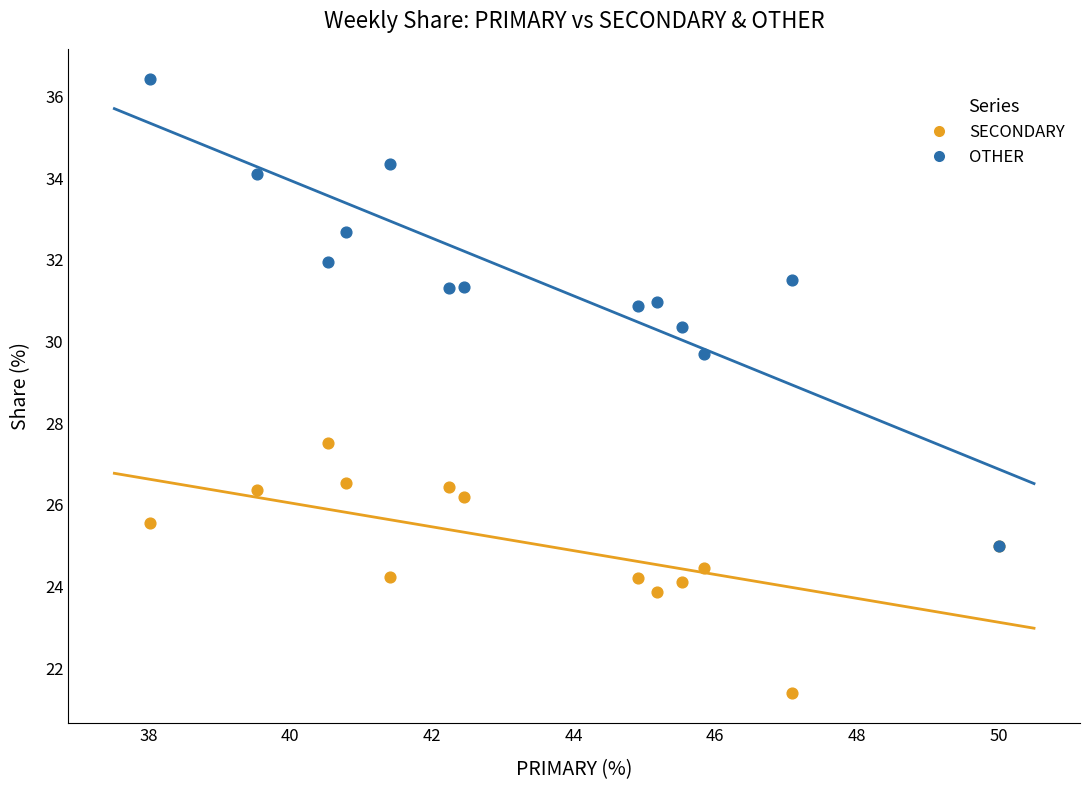

Across all series, what Y value is closest to 28?

27.5